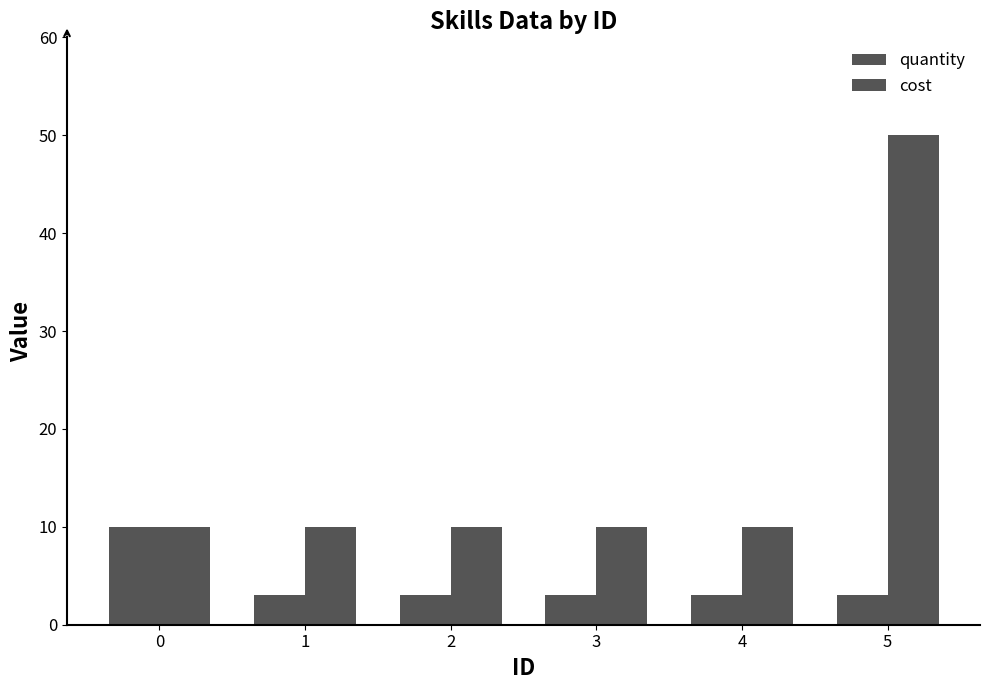

How many bars are there in total?

12